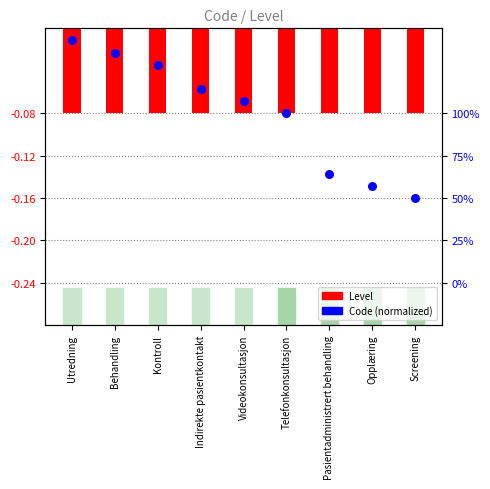

Between Opplæring and Telefonkonsultasjon, which is larger?

Telefonkonsultasjon